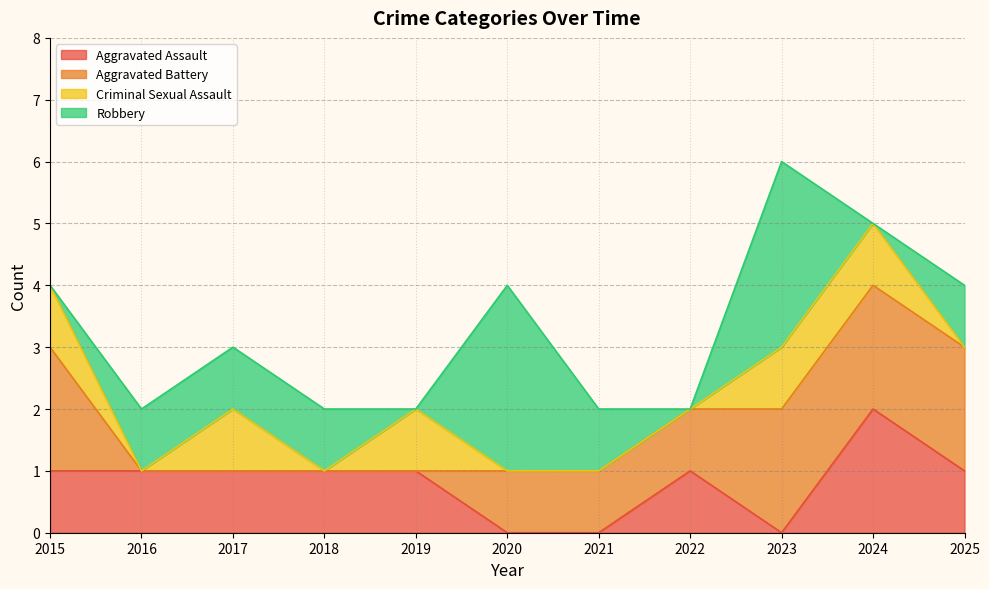

What is the difference between the Aggravated Assault values at 2020 and 2025?

1